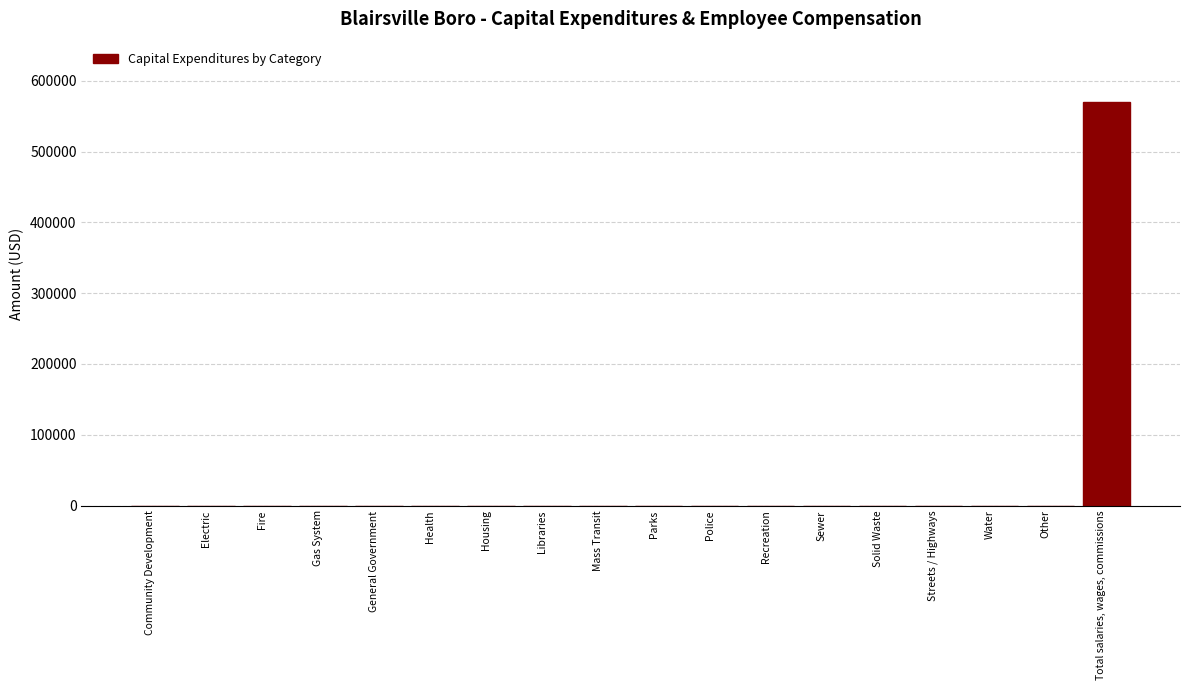

Reading right to left, what are all the values shown in this chart?

Total salaries, wages, commissions=569894	Other=0	Water=0	Streets / Highways=0	Solid Waste=0	Sewer=0	Recreation=0	Police=0	Parks=0	Mass Transit=0	Libraries=0	Housing=0	Health=0	General Government=0	Gas System=0	Fire=0	Electric=0	Community Development=0